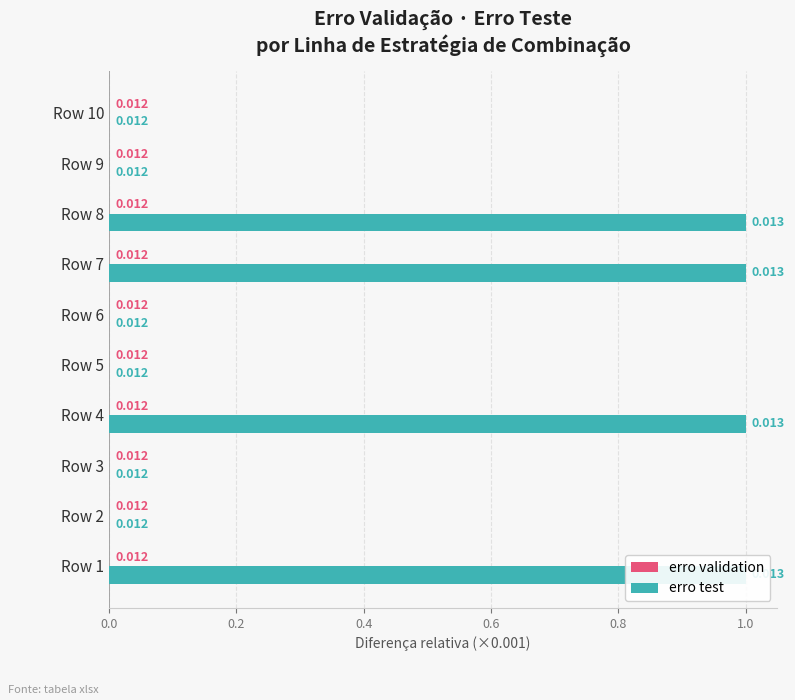

Is the value of erro test at 7 greater than the value of erro validation at 0.4?

Yes